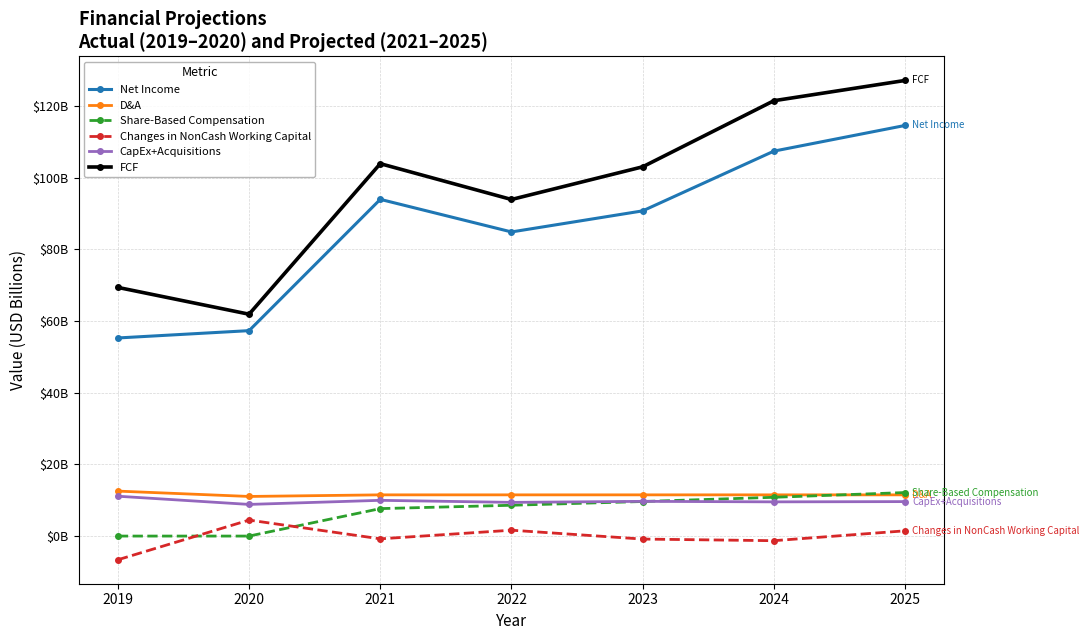

What is the spread (max minus min) of values at 2021?

104.7